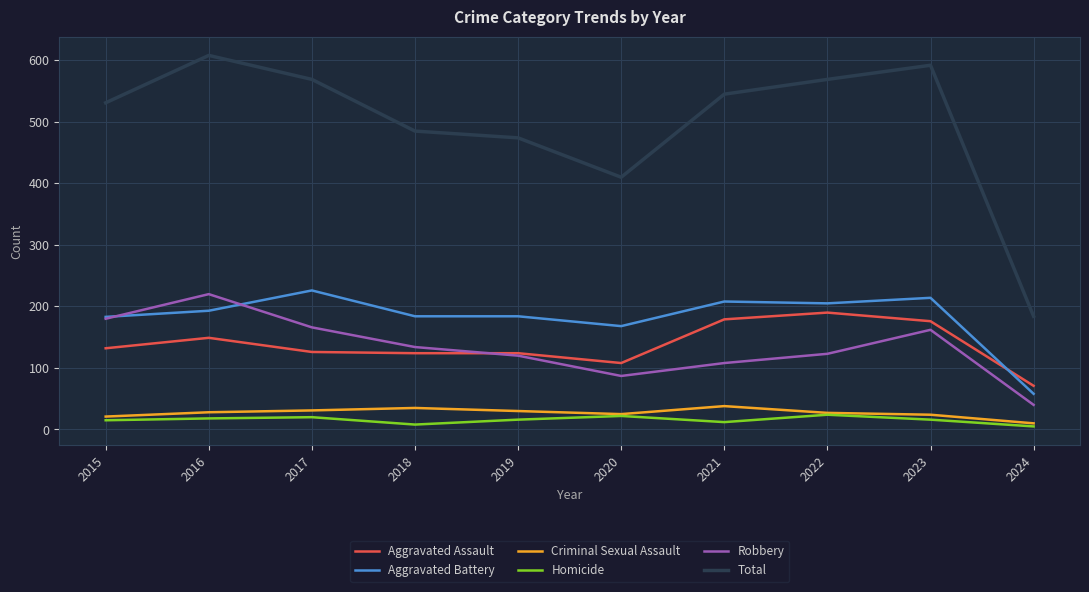

At which label does Criminal Sexual Assault reach its minimum?

2024